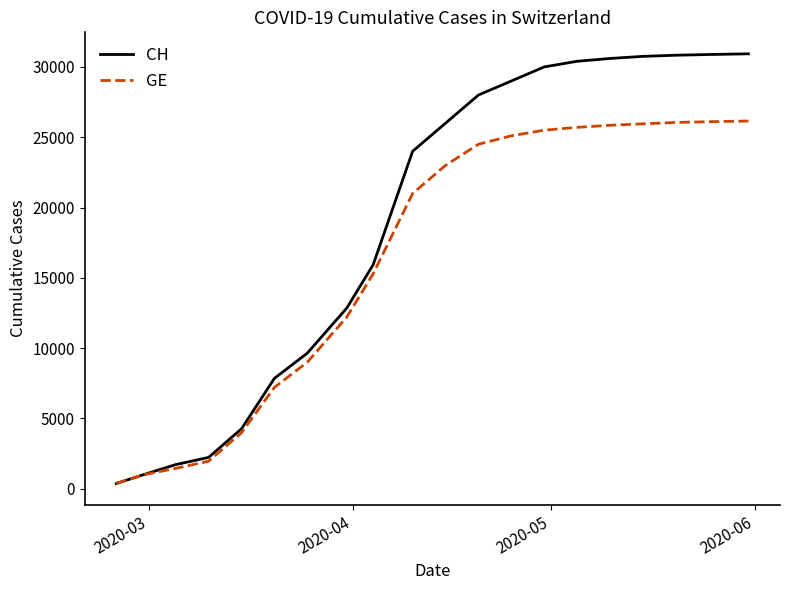

What are all the series names shown in the legend?

CH, GE